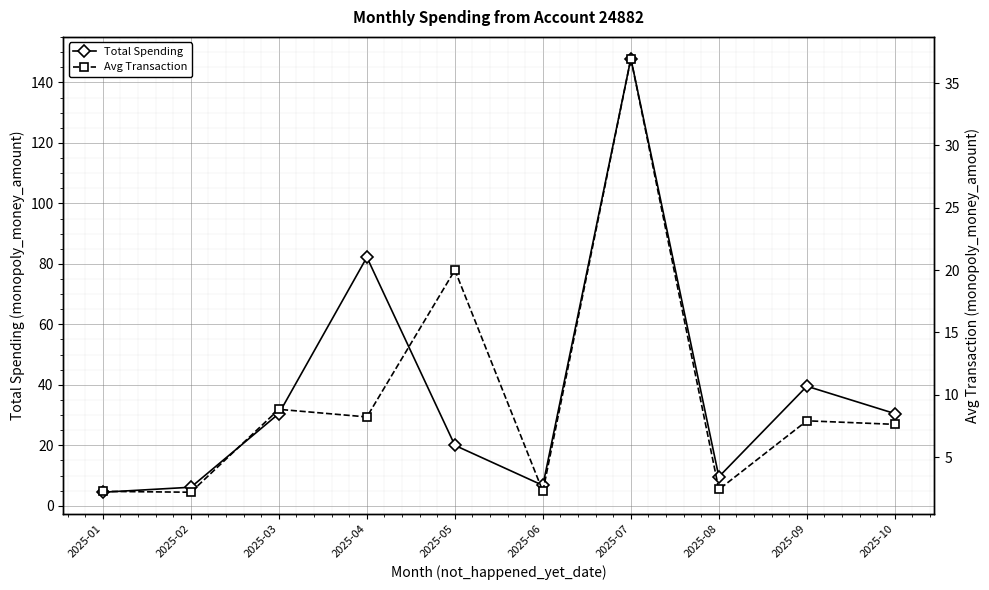

At which label does Total Spending reach its peak?

2025-07